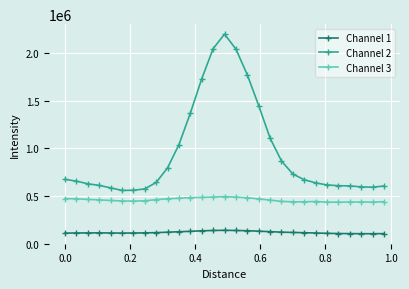

What is the highest value of the Channel 3 series?

492414.0